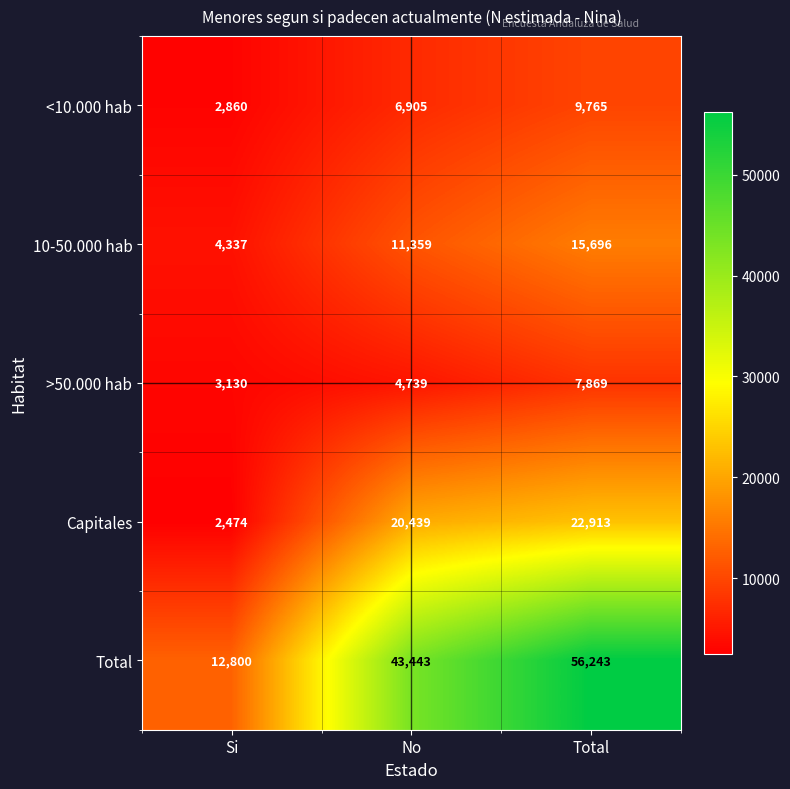

Which series has the largest total across all categories?

Total